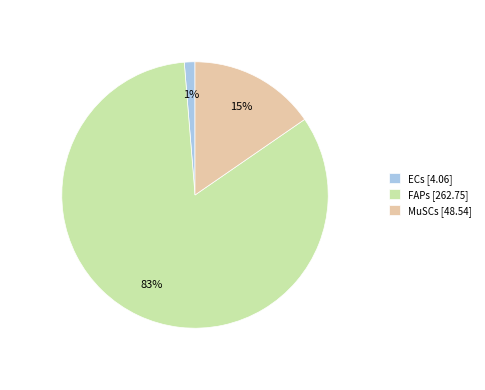

Is it true that MuSCs is 15% of the pie?

True